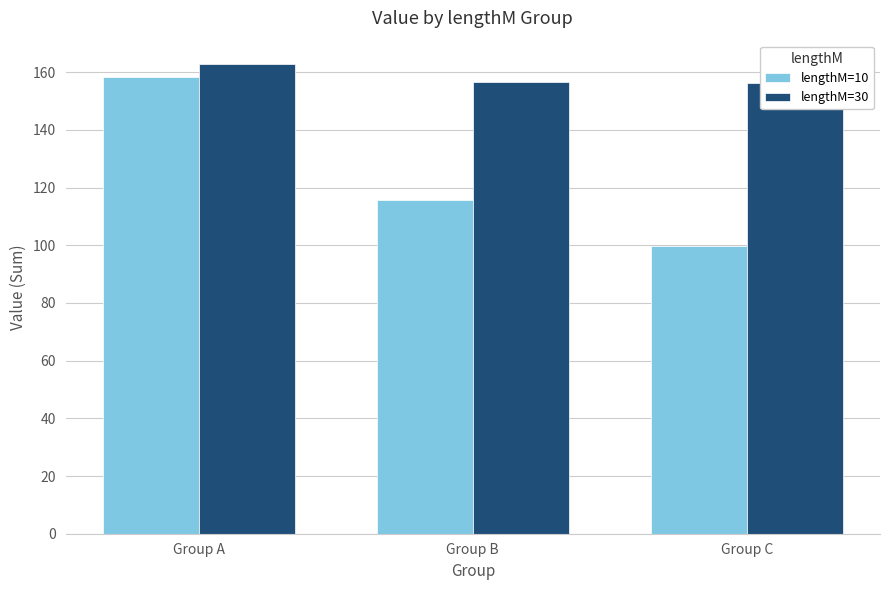

Reading left to right, list all the values displayed in this chart.

lengthM=10: Group A=158.3	Group B=115.8	Group C=99.9
lengthM=30: Group A=162.8	Group B=156.5	Group C=156.4